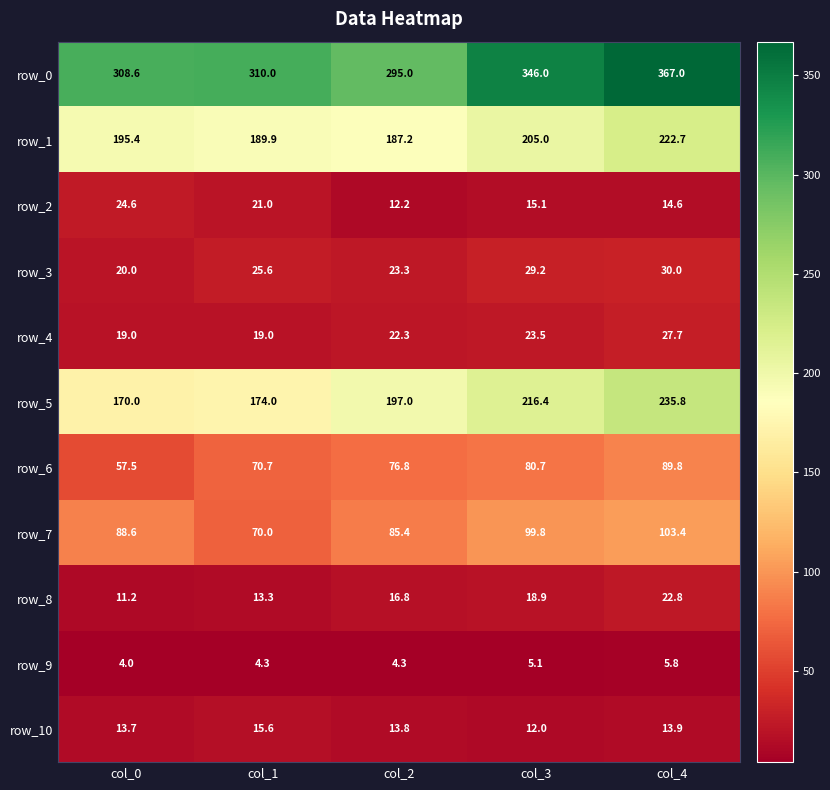

List the labels in order of row_6 value, largest first.

col_4, col_3, col_2, col_1, col_0